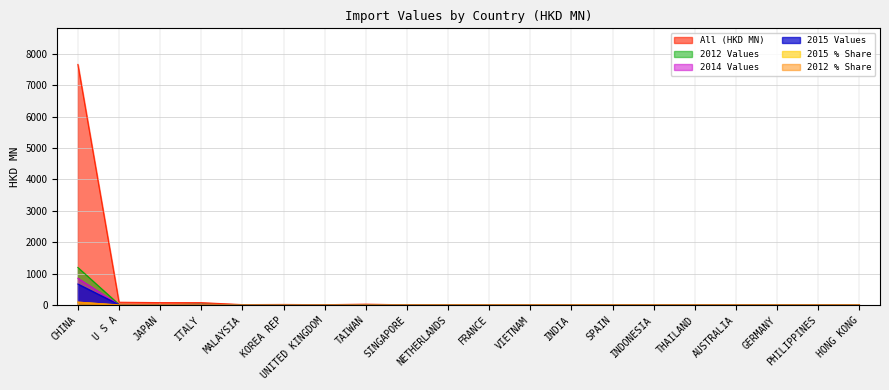

Reading left to right, what are all the values shown in this chart?

All: CHINA=7663.6	U S A=90.5	JAPAN=77.7	ITALY=76.8	MALAYSIA=14.2	KOREA REP=19.0	UNITED KINGDOM=11.5	TAIWAN=28.2	SINGAPORE=7.5	NETHERLANDS=1.6	FRANCE=1.5	VIETNAM=2.0	INDIA=2.3	SPAIN=3.2	INDONESIA=1.2	THAILAND=4.1	AUSTRALIA=8.1	GERMANY=12.8	PHILIPPINES=2.5	HONG KONG=1.1
201512: CHINA=670.0	U S A=14.5	JAPAN=13.3	ITALY=11.8	MALAYSIA=6.8	KOREA REP=5.5	UNITED KINGDOM=2.5	TAIWAN=2.3	SINGAPORE=1.7	NETHERLANDS=1.1	FRANCE=0.6	VIETNAM=0.5	INDIA=0.5	SPAIN=0.5	INDONESIA=0.4	THAILAND=0.4	AUSTRALIA=0.4	GERMANY=0.4	PHILIPPINES=0.3	HONG KONG=0.1
201412: CHINA=852.8	U S A=9.2	JAPAN=9.3	ITALY=19.6	MALAYSIA=2.1	KOREA REP=9.4	UNITED KINGDOM=4.9	TAIWAN=2.7	SINGAPORE=1.1	NETHERLANDS=0.1	FRANCE=0.1	VIETNAM=0.9	INDIA=0.5	SPAIN=0.3	INDONESIA=0.0	THAILAND=0.9	AUSTRALIA=0.7	GERMANY=0.6	PHILIPPINES=0.4	HONG KONG=0.2
201212: CHINA=1196.5	U S A=18.6	JAPAN=10.8	ITALY=24.6	MALAYSIA=2.0	KOREA REP=2.6	UNITED KINGDOM=0.4	TAIWAN=3.1	SINGAPORE=0.1	NETHERLANDS=0.1	FRANCE=0.3	VIETNAM=0.0	INDIA=0.2	SPAIN=1.1	INDONESIA=0.2	THAILAND=0.4	AUSTRALIA=0.9	GERMANY=3.4	PHILIPPINES=0.1	HONG KONG=0.1
201512_% Share of overall IM: CHINA=91.1	U S A=2.0	JAPAN=1.8	ITALY=1.6	MALAYSIA=0.9	KOREA REP=0.7	UNITED KINGDOM=0.3	TAIWAN=0.3	SINGAPORE=0.2	NETHERLANDS=0.1	FRANCE=0.1	VIETNAM=0.1	INDIA=0.1	SPAIN=0.1	INDONESIA=0.1	THAILAND=0.1	AUSTRALIA=0.1	GERMANY=0.0	PHILIPPINES=0.0	HONG KONG=0.0
201212_% Share of overall IM: CHINA=94.4	U S A=1.5	JAPAN=0.8	ITALY=1.9	MALAYSIA=0.2	KOREA REP=0.2	UNITED KINGDOM=0.0	TAIWAN=0.2	SINGAPORE=0.0	NETHERLANDS=0.0	FRANCE=0.0	VIETNAM=0.0	INDIA=0.0	SPAIN=0.1	INDONESIA=0.0	THAILAND=0.0	AUSTRALIA=0.1	GERMANY=0.3	PHILIPPINES=0.0	HONG KONG=0.0